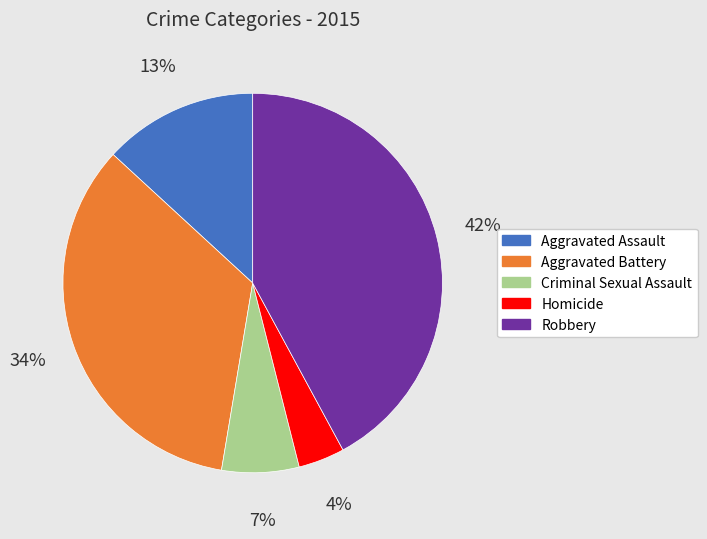

To the nearest percent, what portion does Criminal Sexual Assault represent?

7%